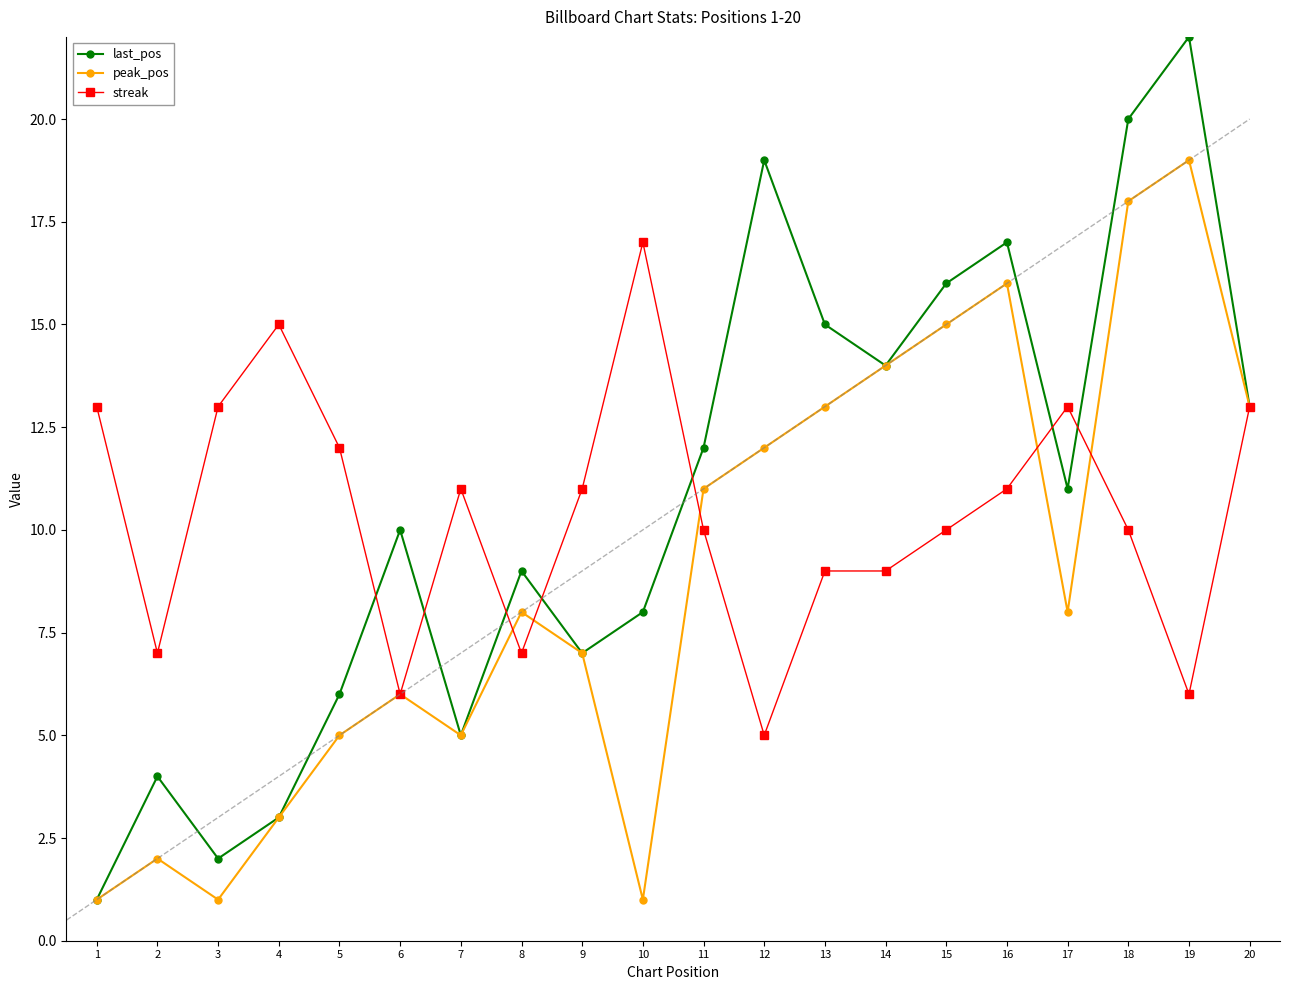

Where is last_pos nearest to the value 11?

17